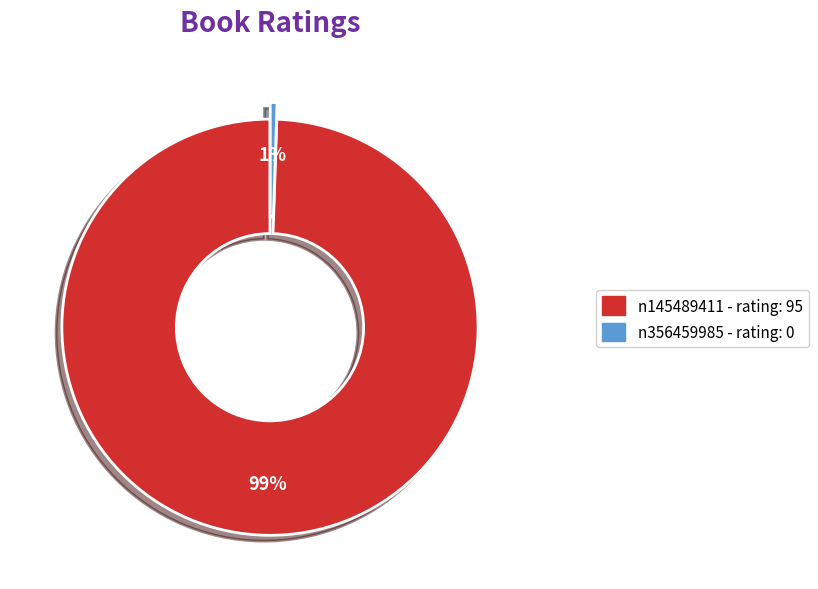

Is there a majority slice in this chart?

Yes